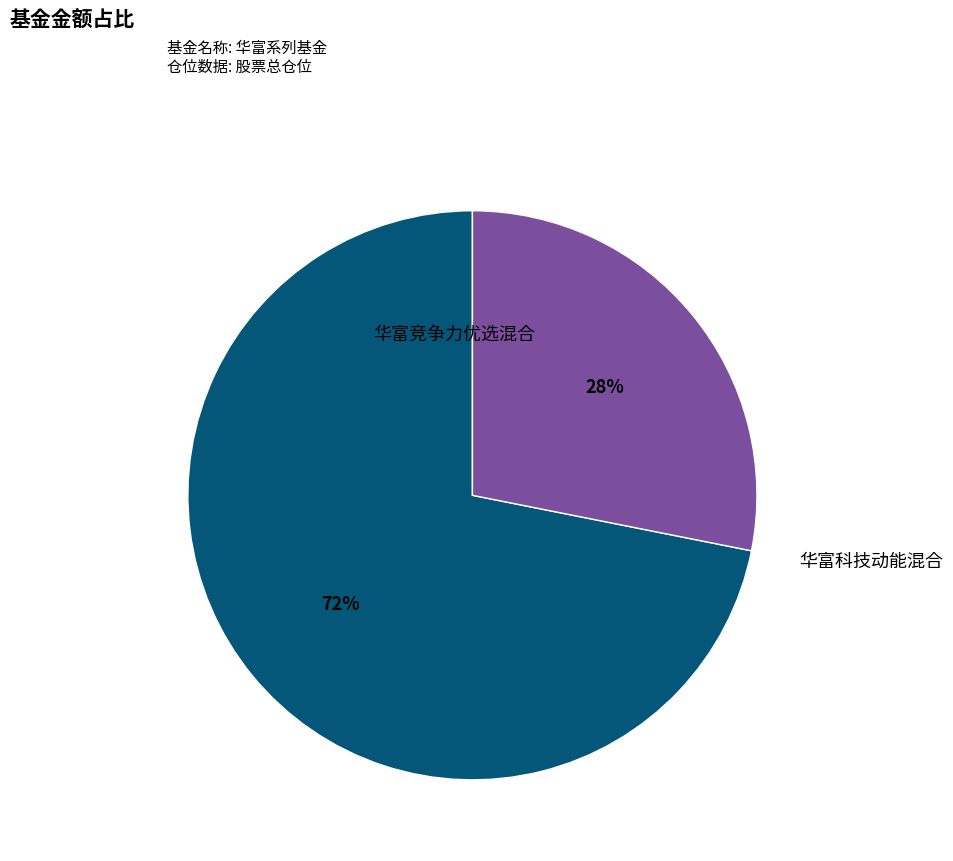

To the nearest percent, what is the average slice percentage?

50%